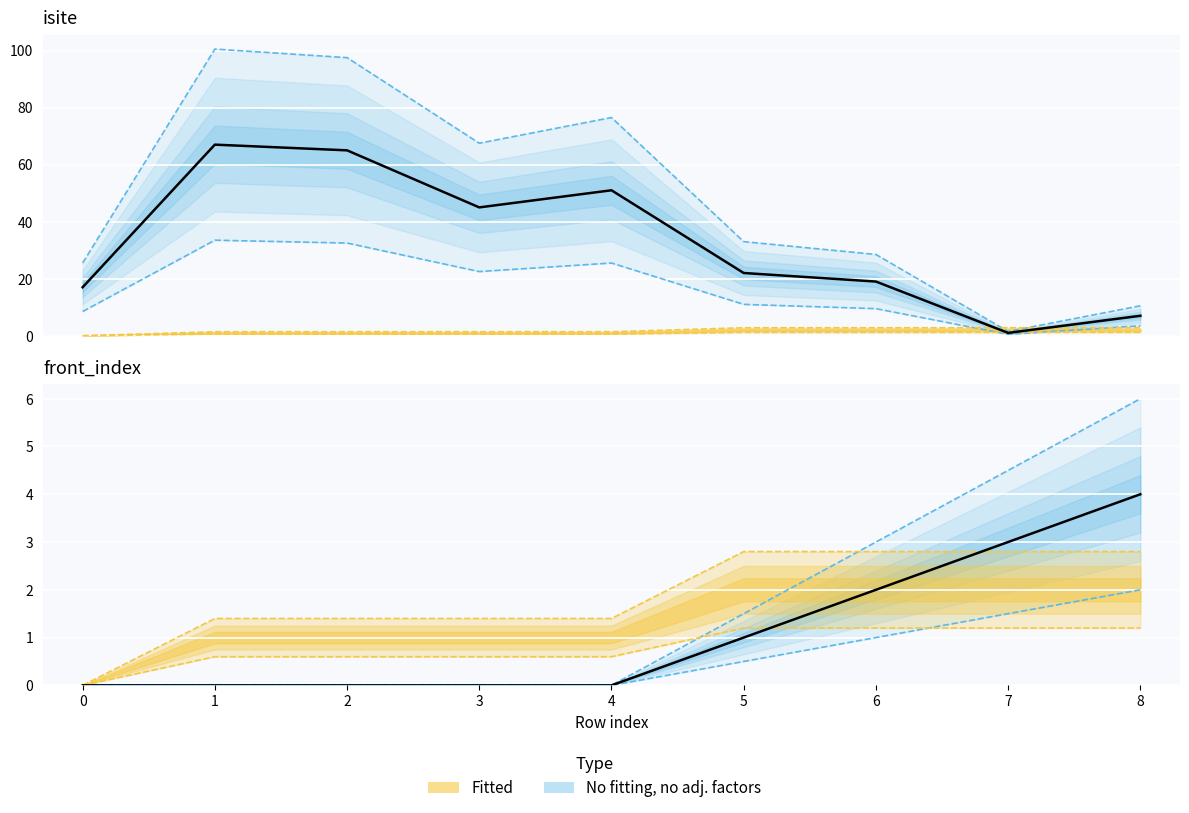

At how many categories does at least one series exceed 41?

4